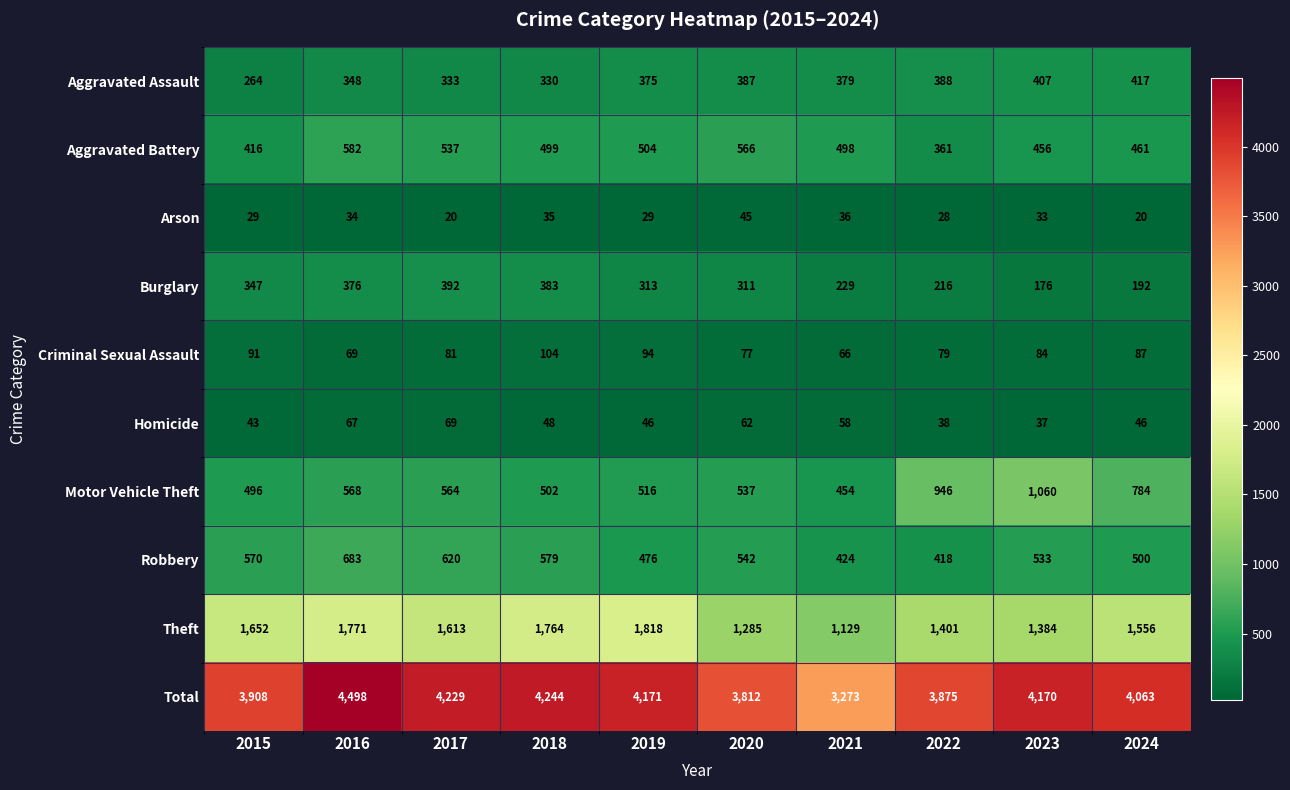

Which series has the largest total across all categories?

Total